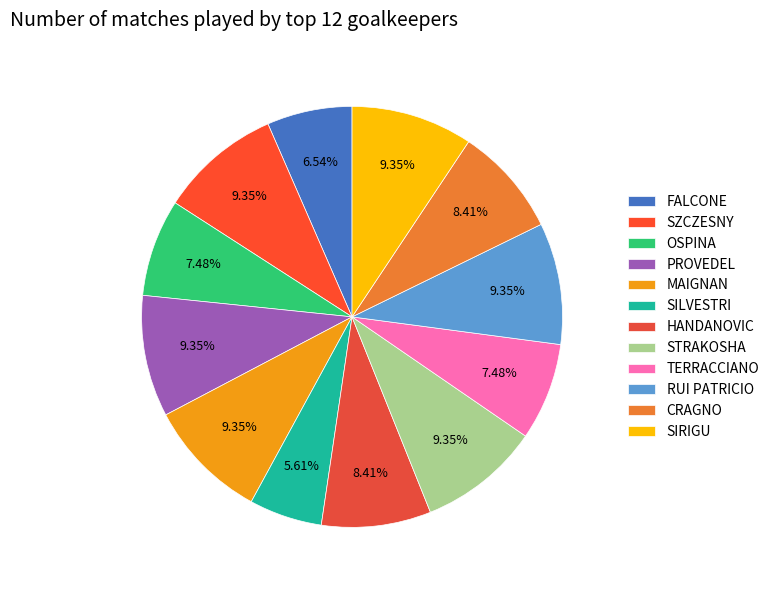

To the nearest percent, what portion does MAIGNAN represent?

9%